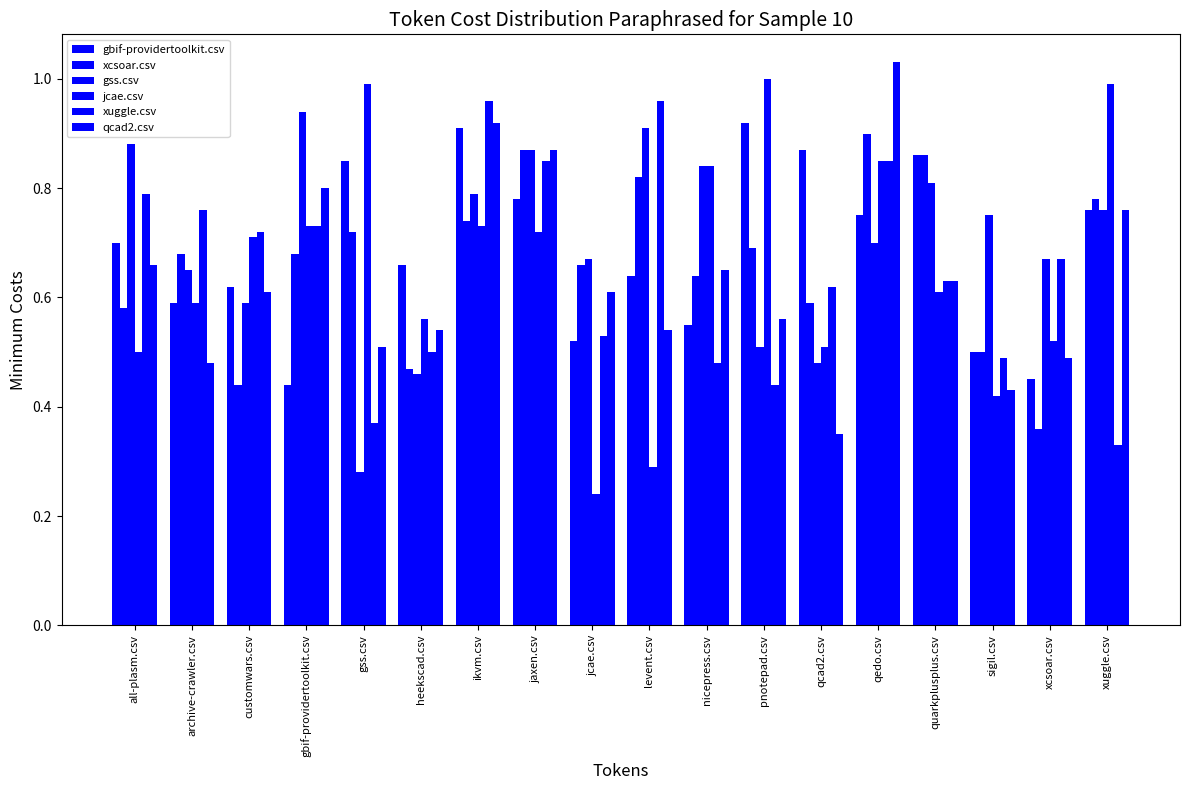

What is the total value across all series at jcae.csv?

3.2